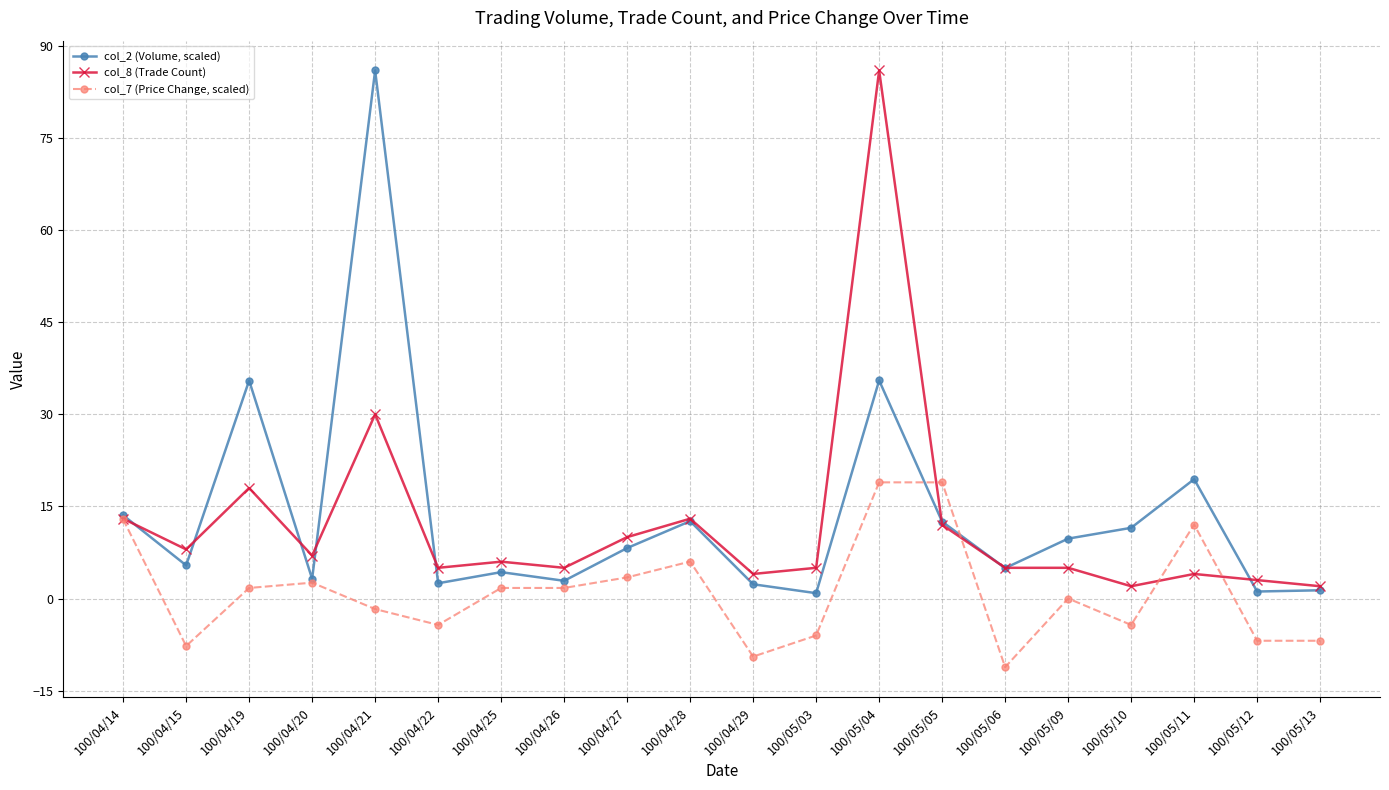

Which label corresponds to the smallest value in the chart?

100/05/06